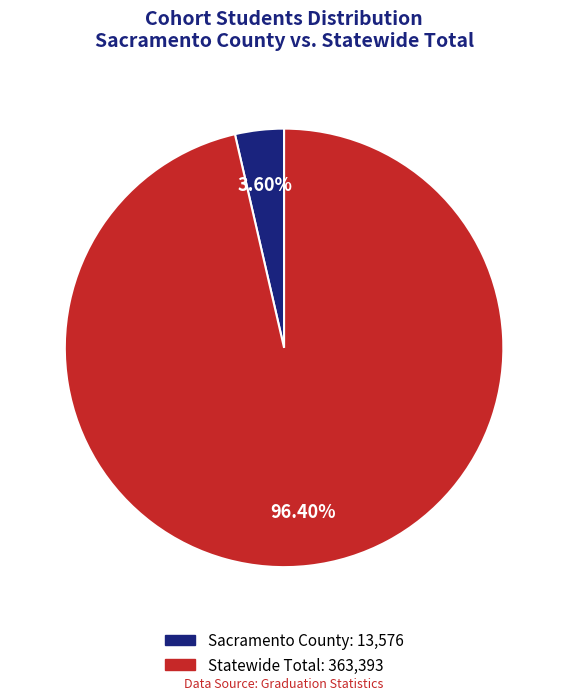

What is the total percentage of Sacramento County and Statewide Total?

100.0%